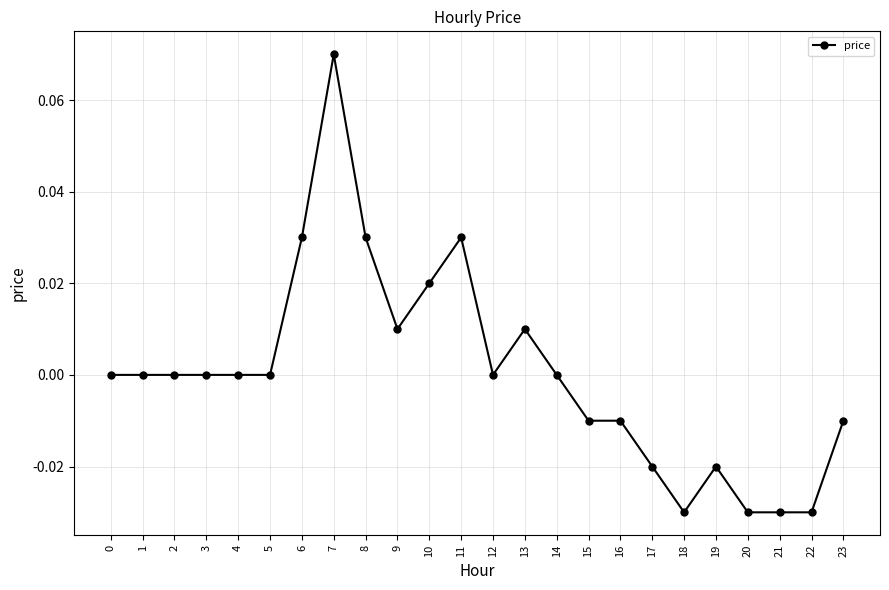

What is the change in value from 1 to 7?

+0.1